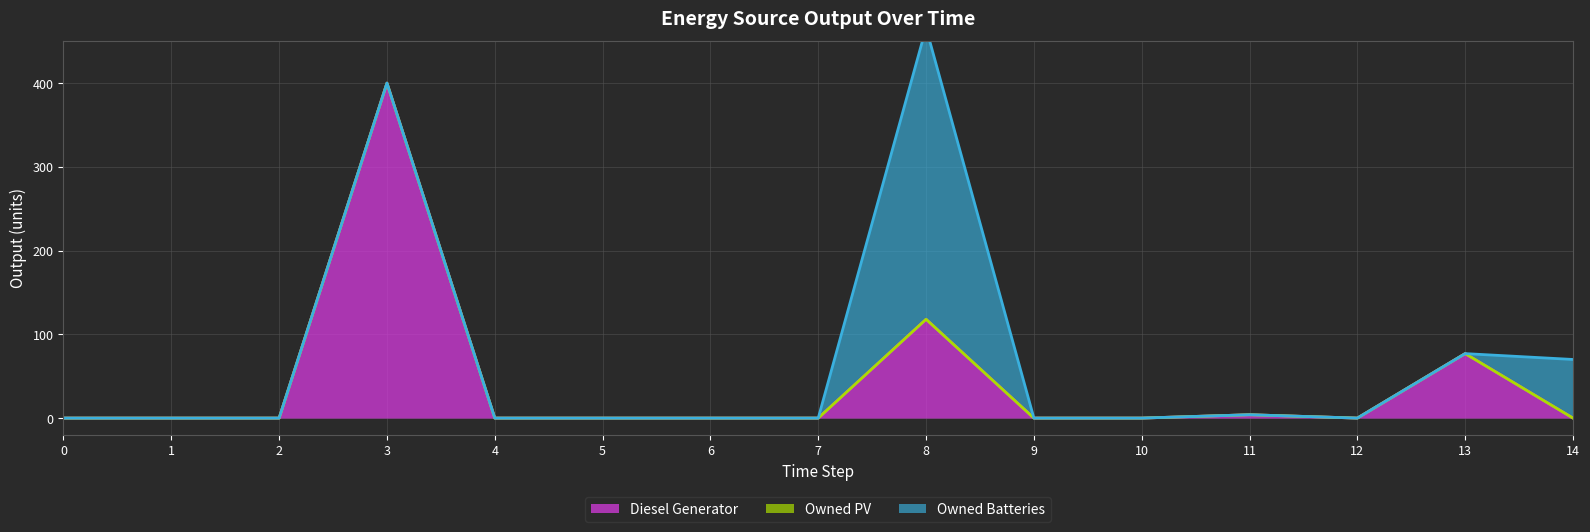

Rank the series by their average value, from highest to lowest.

Diesel Generator, Owned Batteries, Owned PV